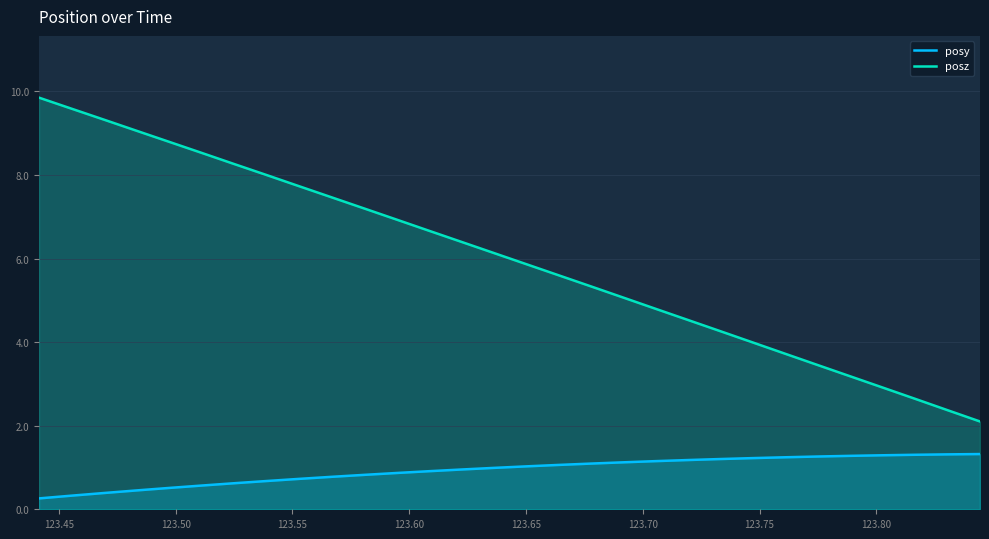

Rank the series by their average value, from highest to lowest.

posz, posy